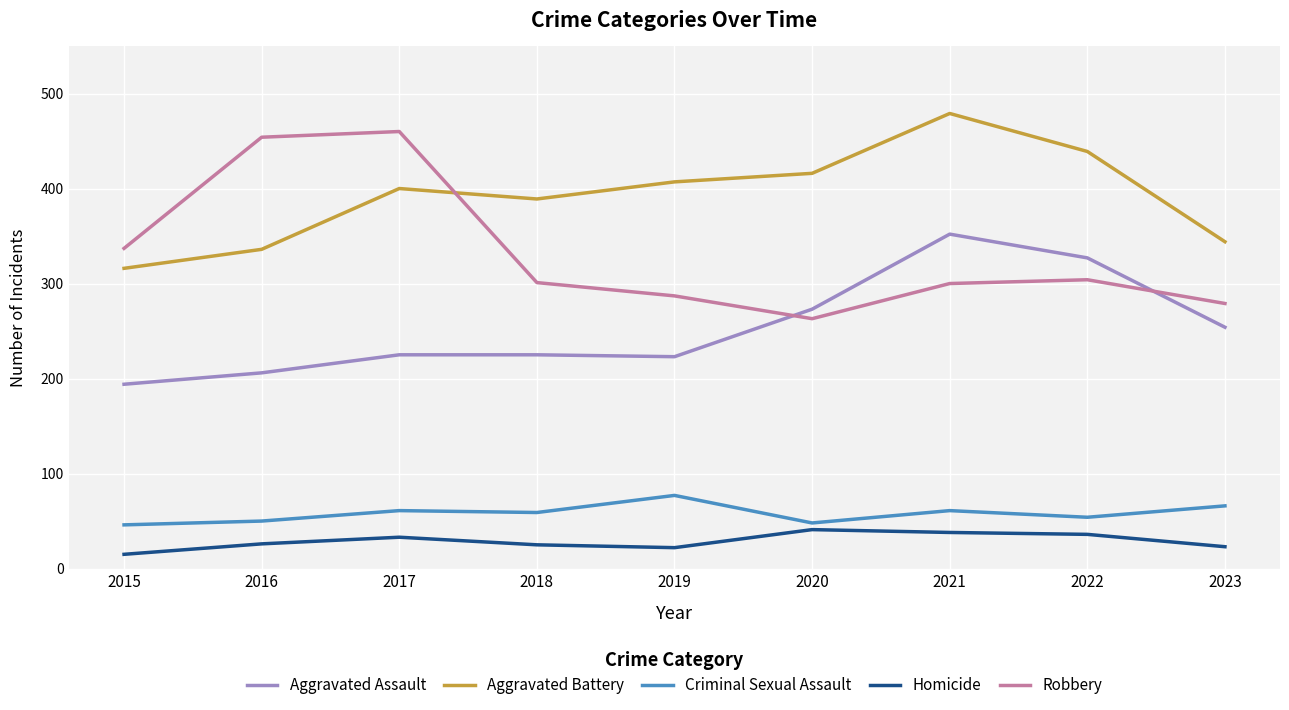

True or false: Criminal Sexual Assault and Homicide intersect in this chart.

False